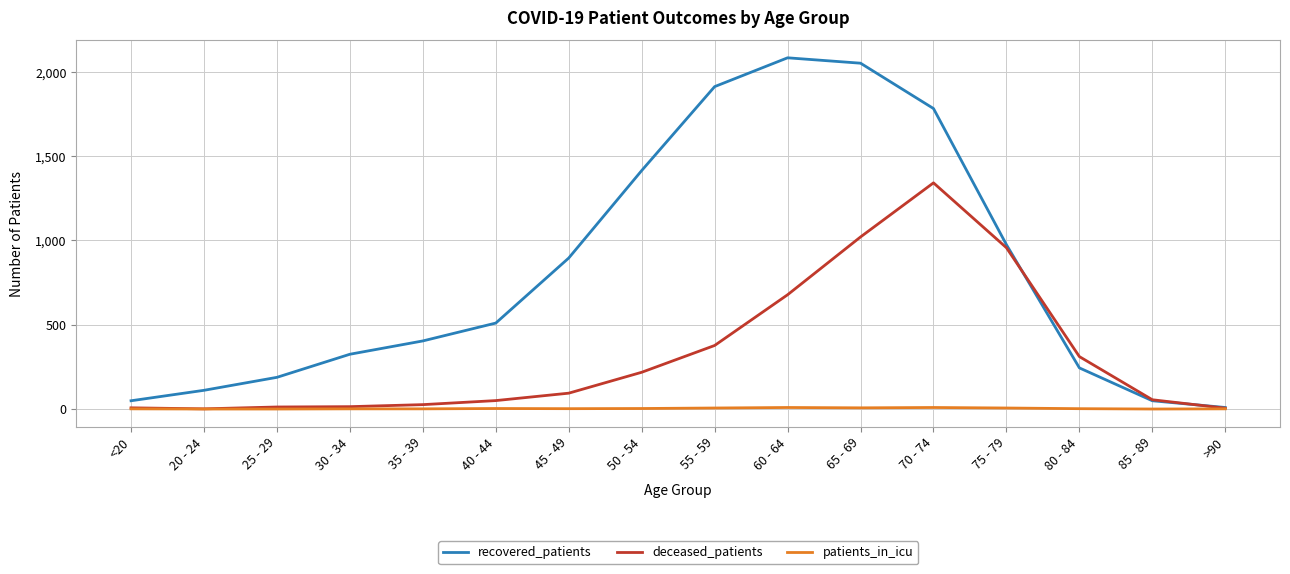

Which series has the largest total across all categories?

recovered_patients